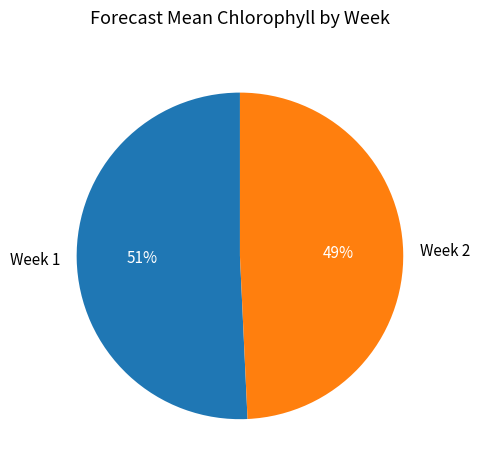

Count the number of slices in the pie.

2